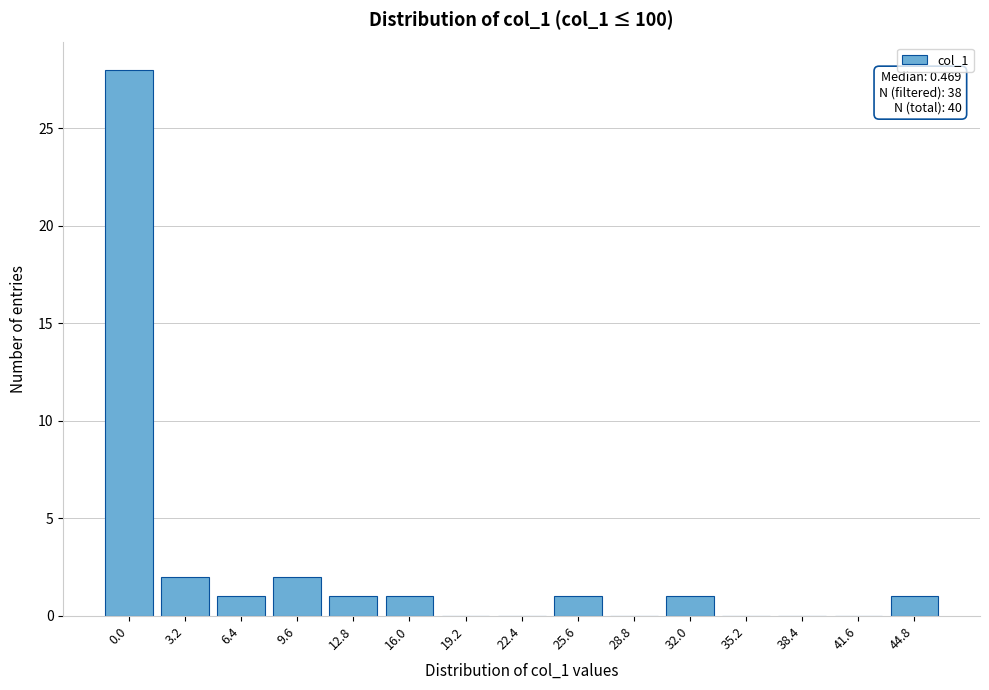

Reading right to left, what are all the values shown in this chart?

44.8=1	41.6=0	38.4=0	35.2=0	32.0=1	28.8=0	25.6=1	22.4=0	19.2=0	16.0=1	12.8=1	9.6=2	6.4=1	3.2=2	0.0=28